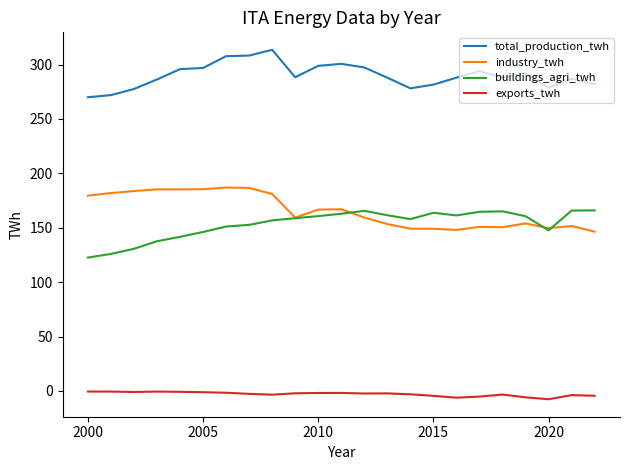

How many categories are shown in the chart?

23